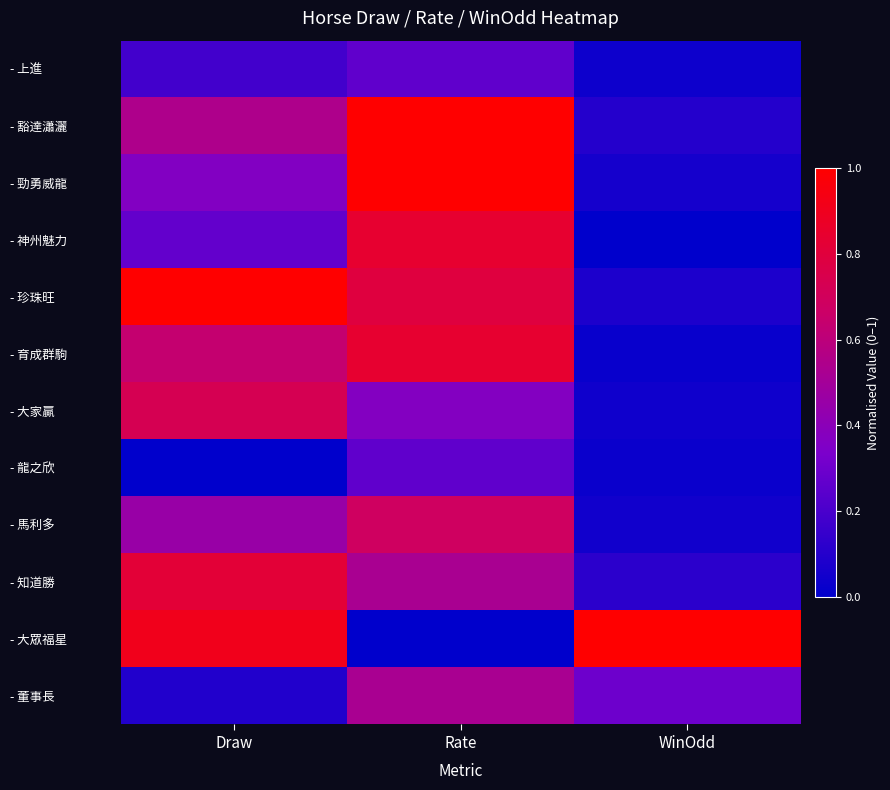

At how many categories does at least one series exceed 0?

3